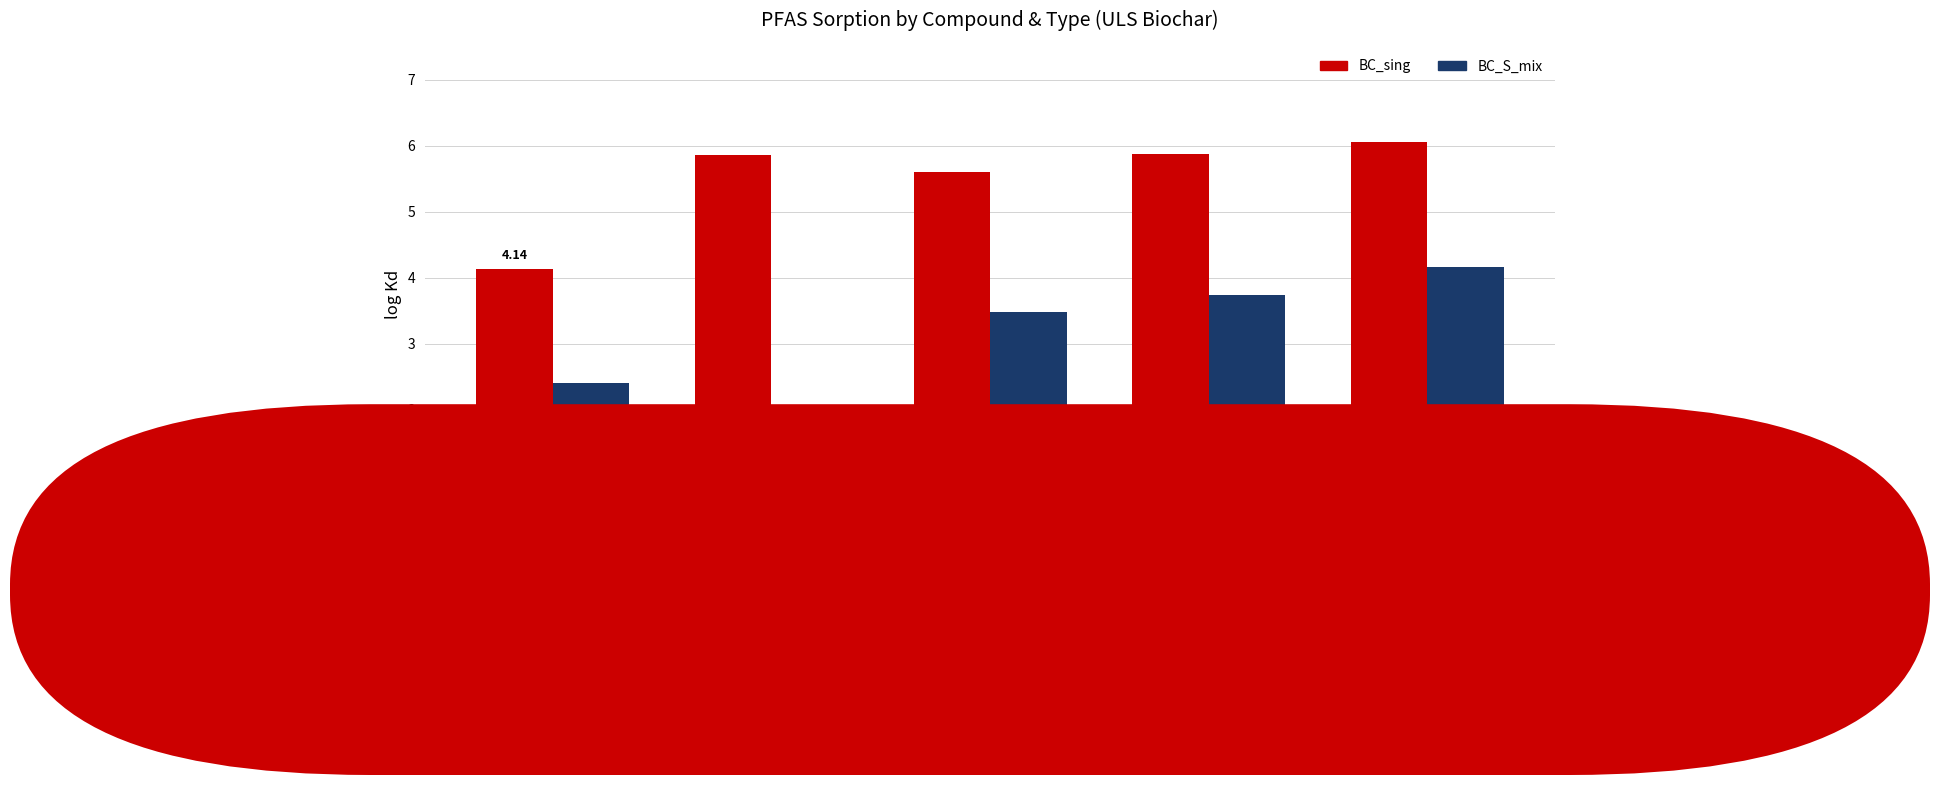

Where does the BC_S_mix series first go above 3?

PFOA